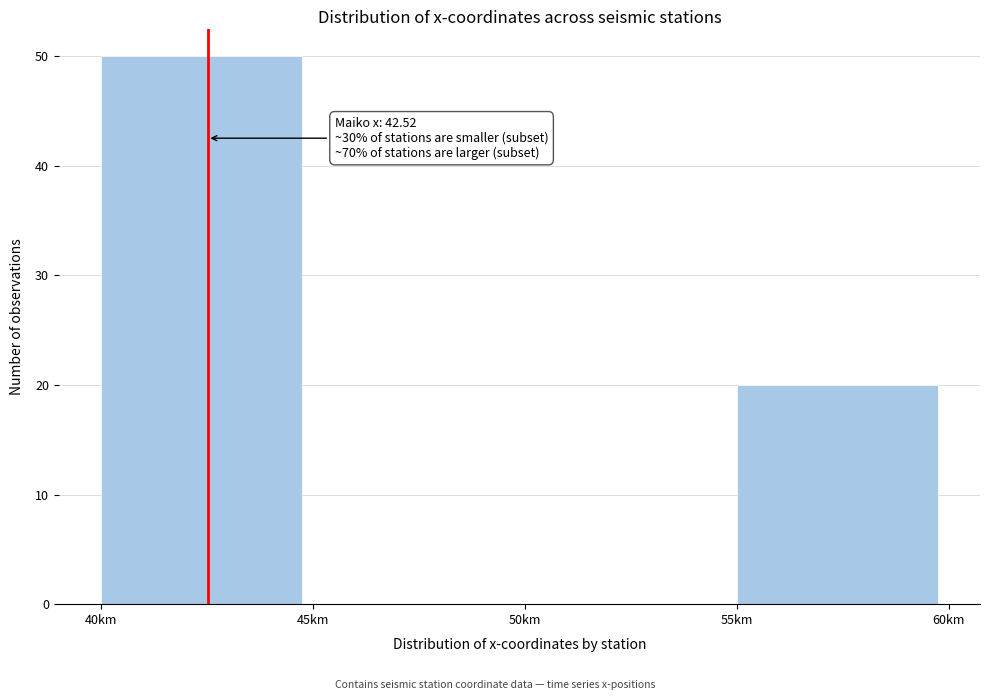

Over which range of the x-axis is the bar tallest?

40 to 45